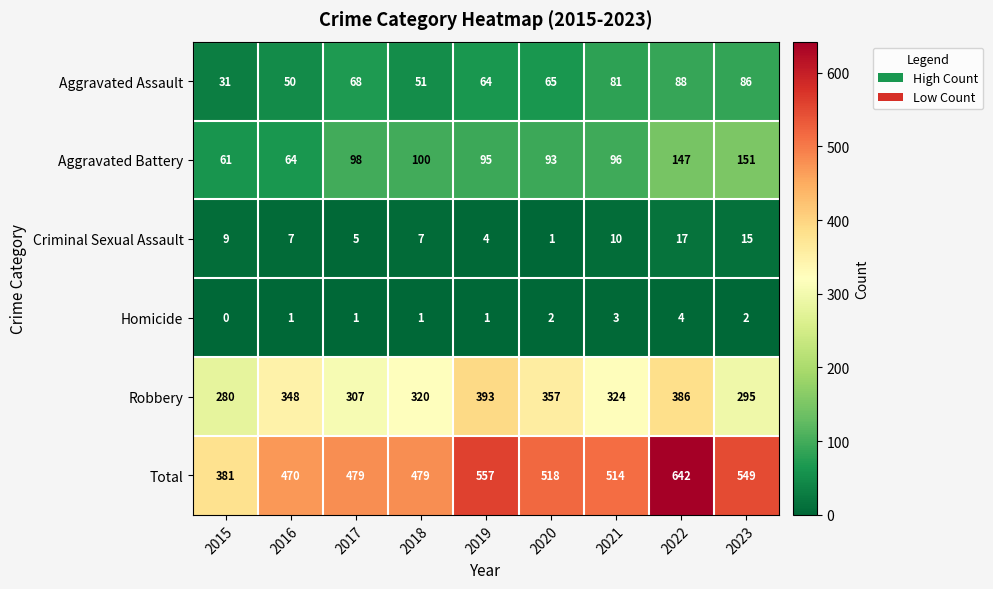

Rank the series by their maximum value, from lowest to highest.

Homicide, Criminal Sexual Assault, Aggravated Assault, Aggravated Battery, Robbery, Total